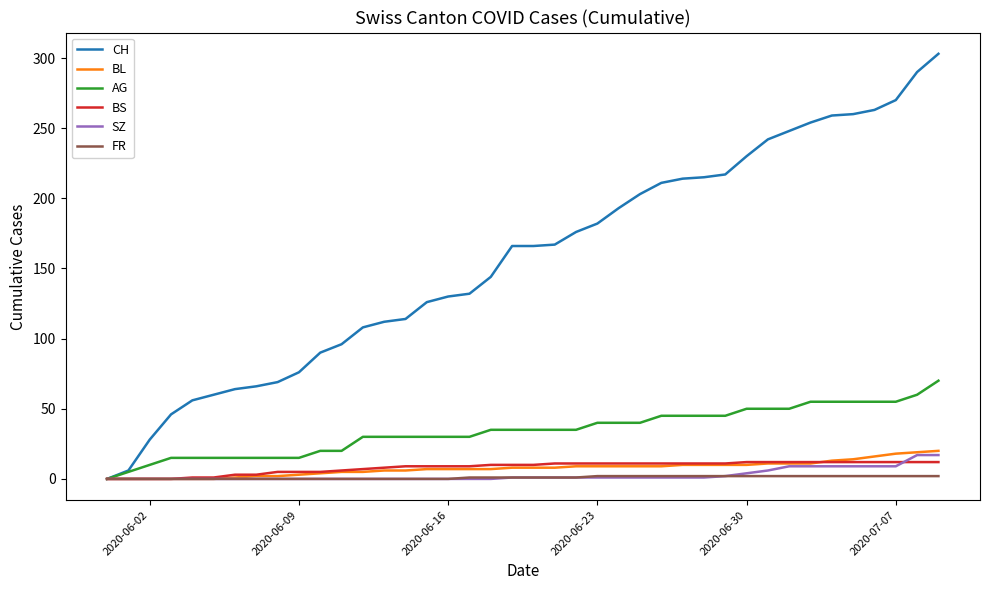

List the series in order of their peak value, highest first.

CH, AG, BL, SZ, BS, FR